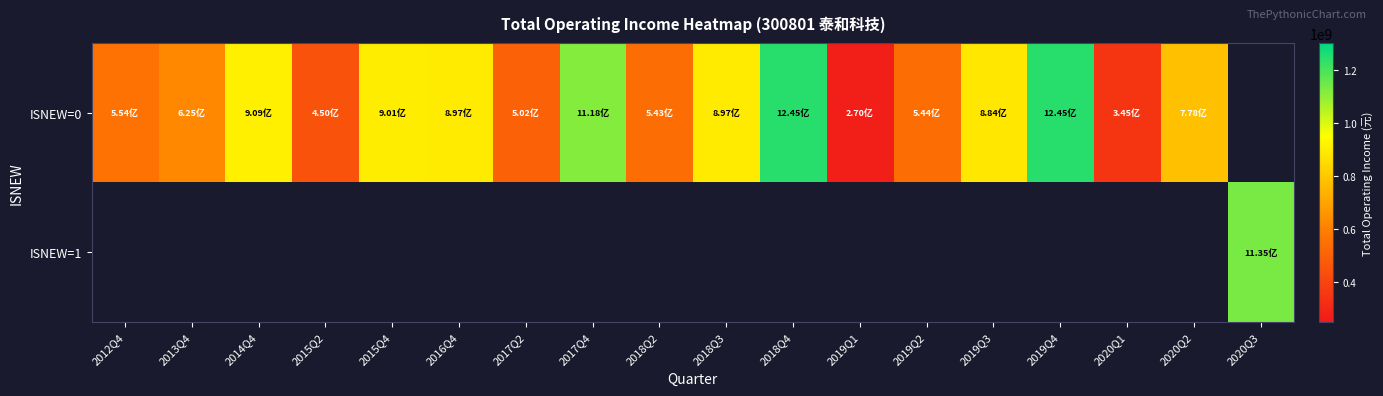

Between 2019Q2 and 2018Q2, which is larger?

2019Q2